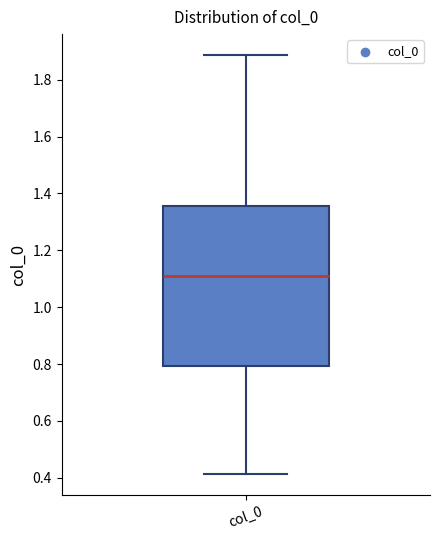

Transcribe this box plot: give where the median line is, the range the box spans, and where the two whiskers end, as read against the y-axis. The values are not printed on the chart, so give them approximately, as read against the axis.

median 1.10, box 0.80 to 1.36, whiskers 0.42 to 1.88